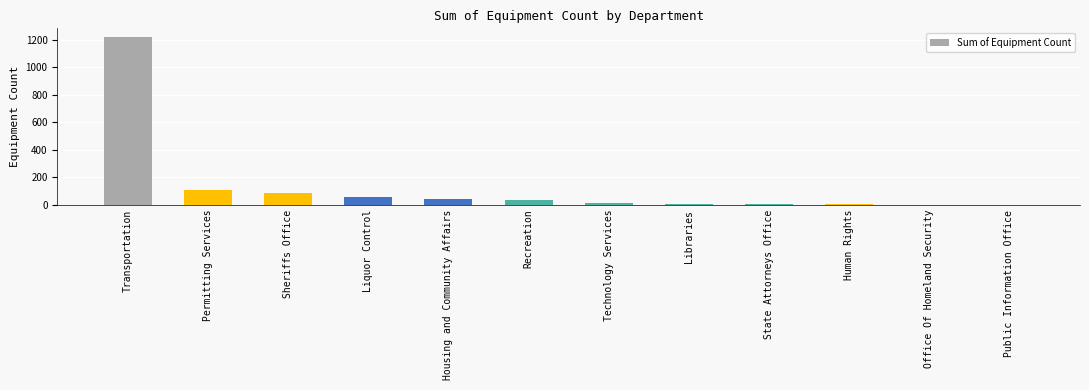

At which category does the chart reach its peak across all series?

Transportation